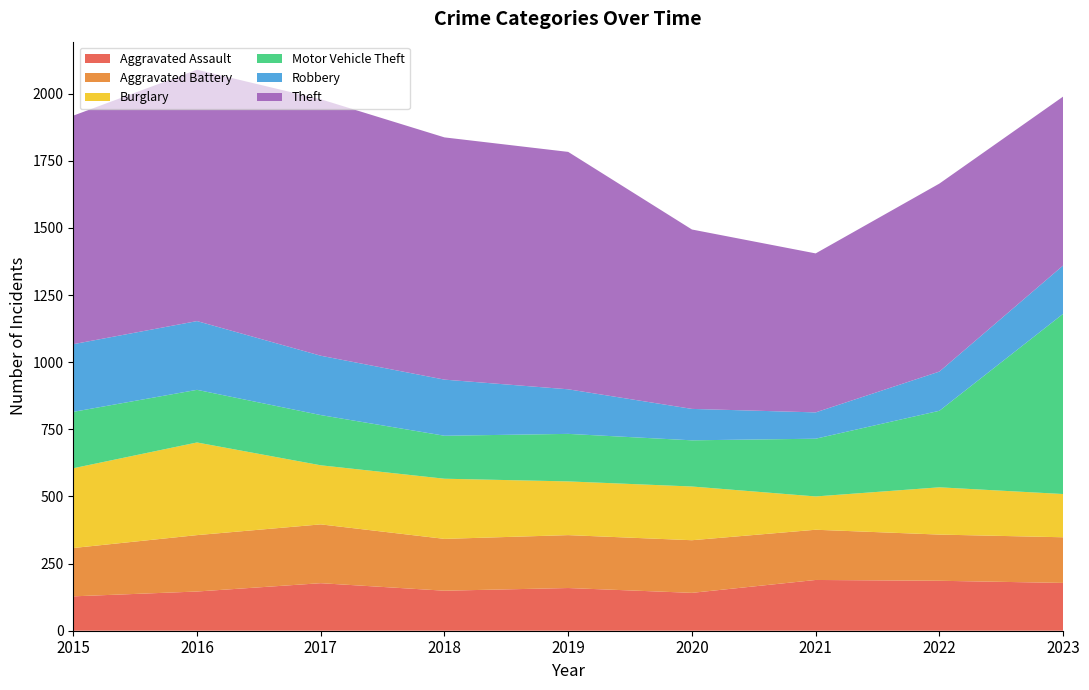

Reading right to left, extract all data points from this chart.

Aggravated Assault: 2023=178	2022=186	2021=189	2020=141	2019=159	2018=149	2017=177	2016=146	2015=128
Aggravated Battery: 2023=170	2022=172	2021=187	2020=196	2019=197	2018=193	2017=219	2016=210	2015=180
Burglary: 2023=161	2022=176	2021=124	2020=200	2019=200	2018=224	2017=220	2016=345	2015=297
Motor Vehicle Theft: 2023=671	2022=285	2021=215	2020=172	2019=177	2018=160	2017=187	2016=196	2015=210
Robbery: 2023=180	2022=146	2021=98	2020=117	2019=166	2018=209	2017=221	2016=256	2015=252
Theft: 2023=629	2022=700	2021=592	2020=668	2019=884	2018=902	2017=955	2016=936	2015=851